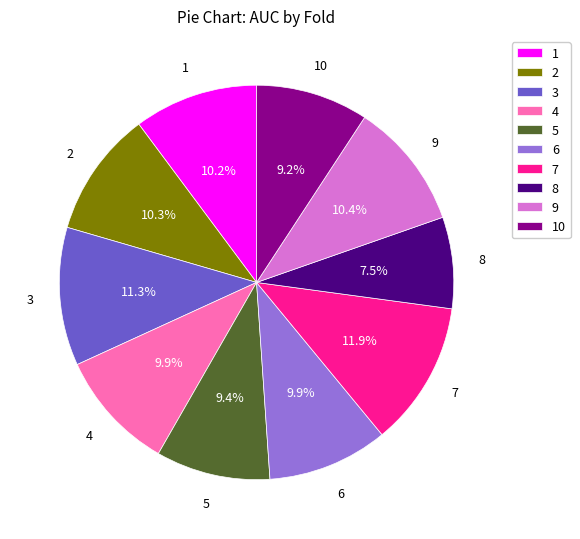

Which has a higher value, 10 or 1?

1